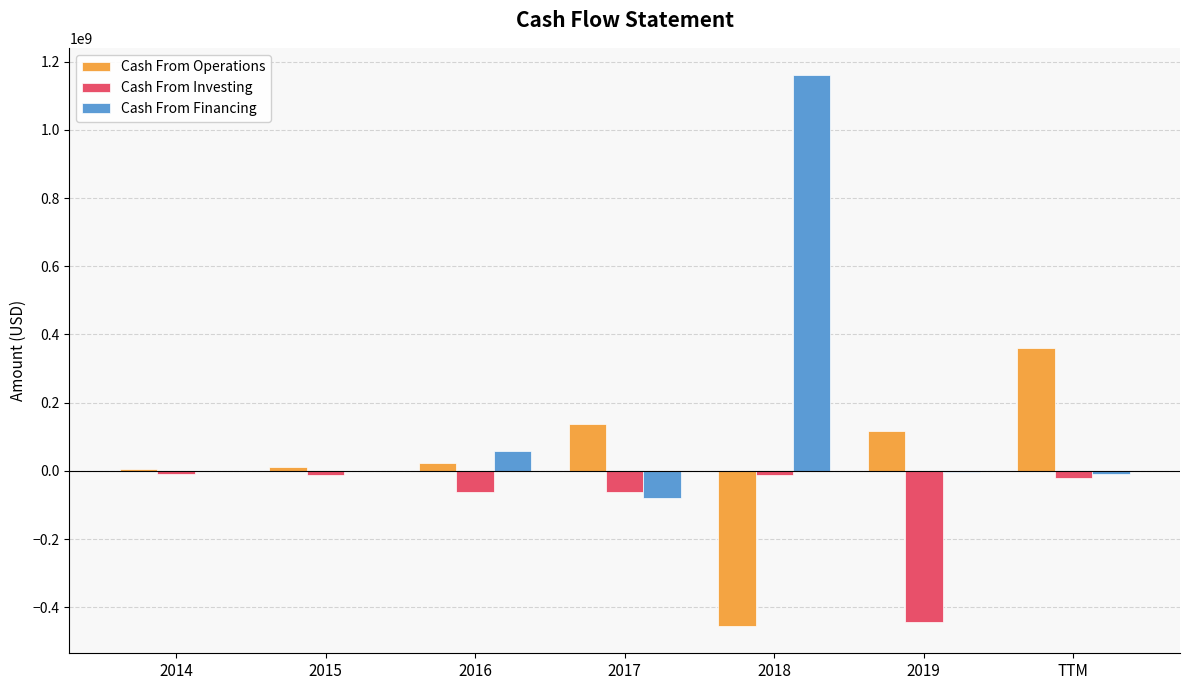

True or false: Cash From Investing has a value of -62893000 at 2017.

True